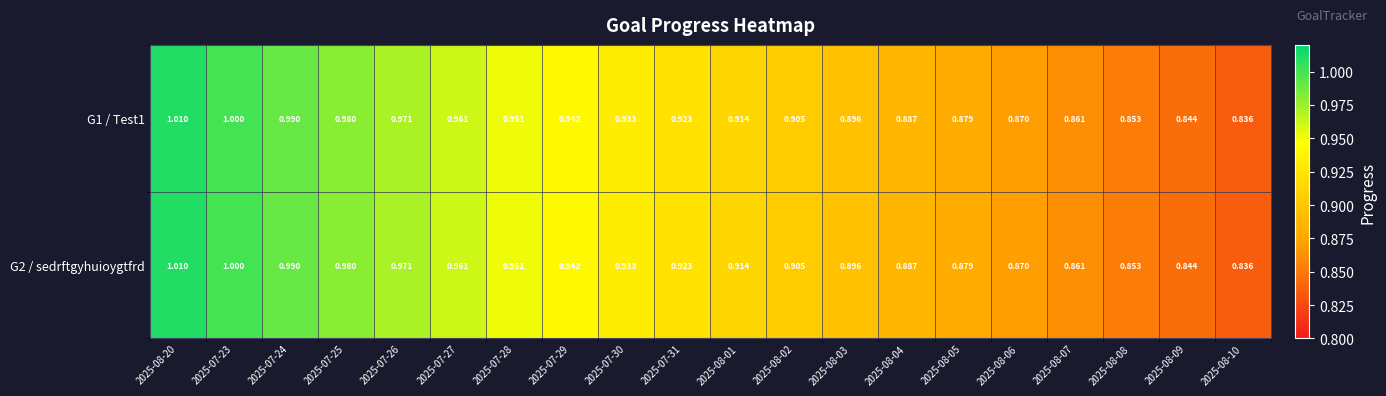

Is the value of G1 / Test1 at 2025-08-07 greater than the value of G2 / sedrftgyhuioygtfrd at 2025-07-30?

No